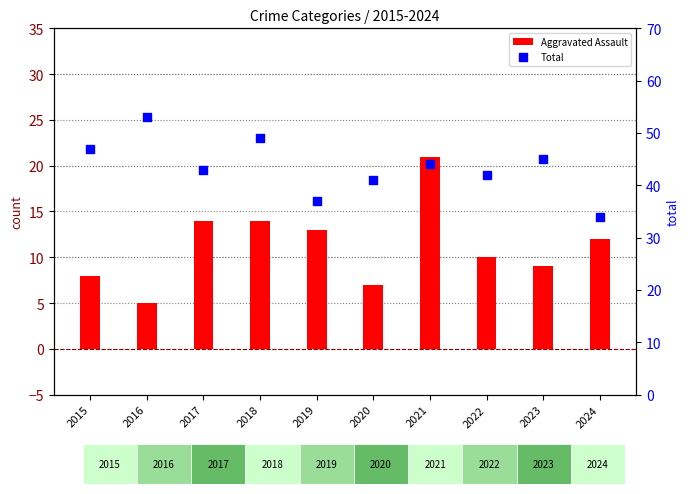

What is the total value across all series at 2019?

50